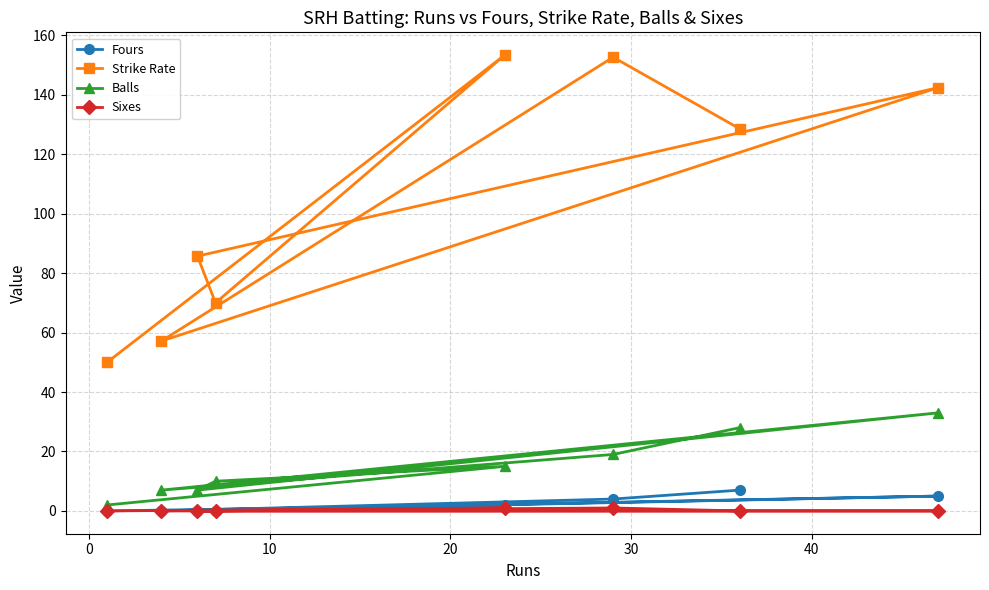

What is the maximum value shown in the chart?

153.3